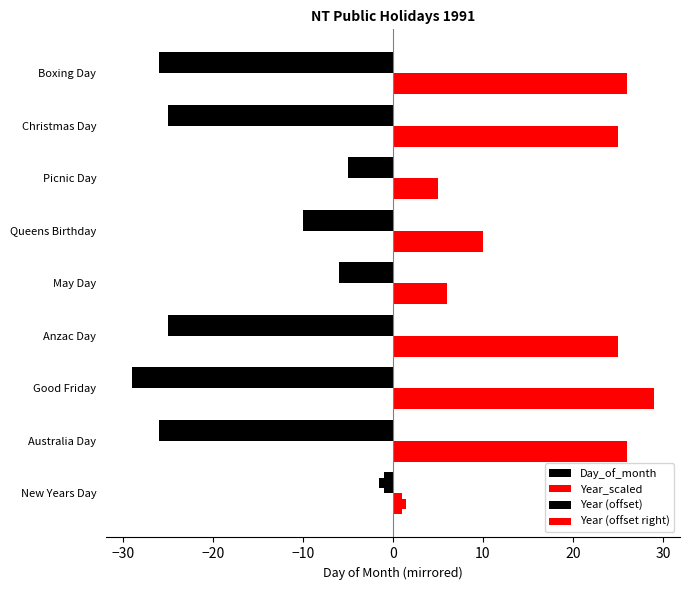

Count the number of data series in this chart.

4